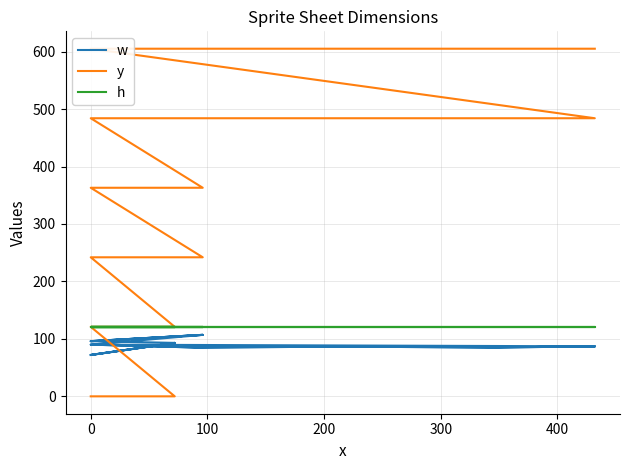

How many series are shown in this chart?

3